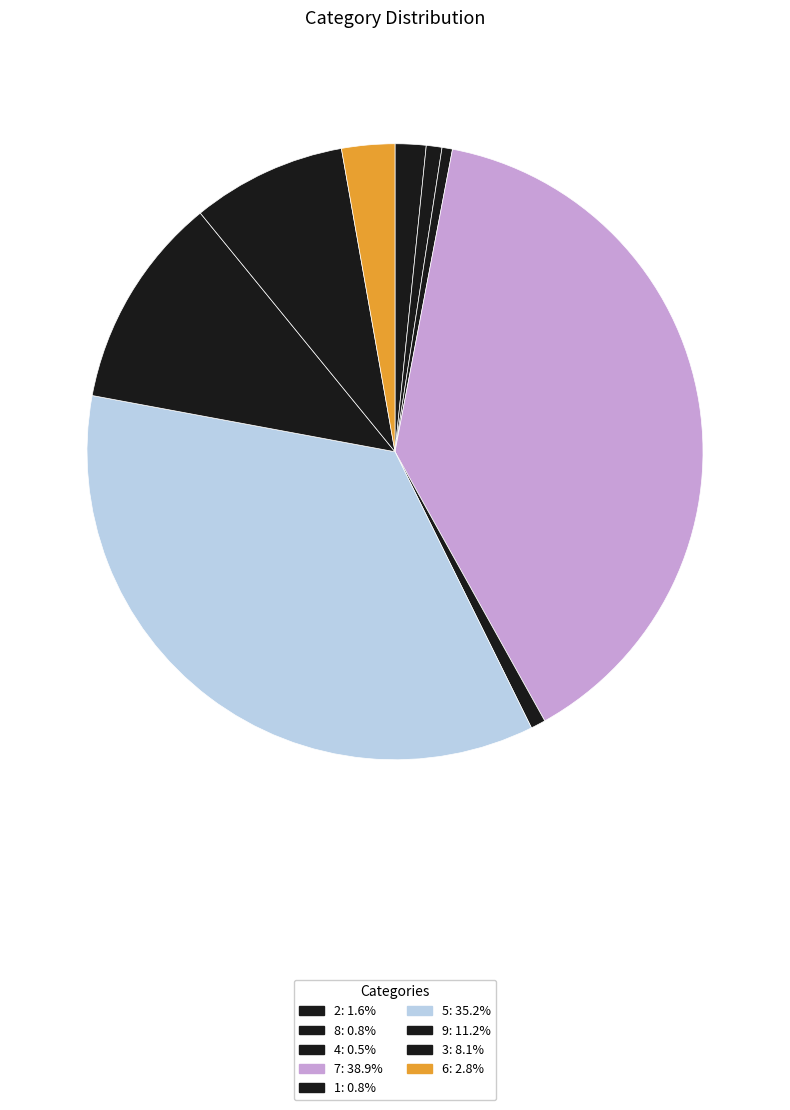

Count the number of slices in the pie.

9